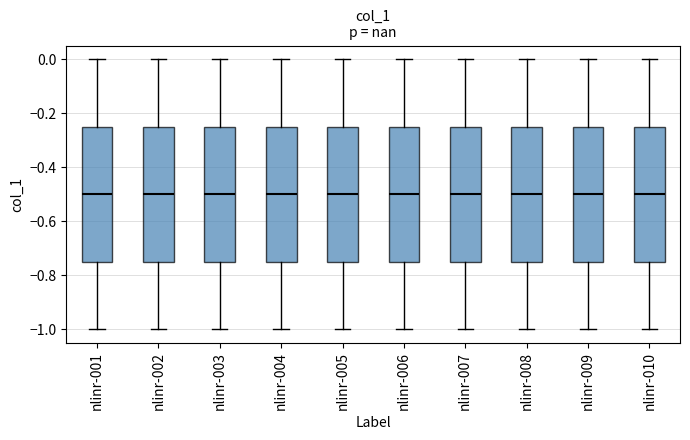

Where is the lower edge of the box for nlinr-001 on the y-axis? The values are not printed on the chart, so give them approximately, as read against the axis.

-0.74